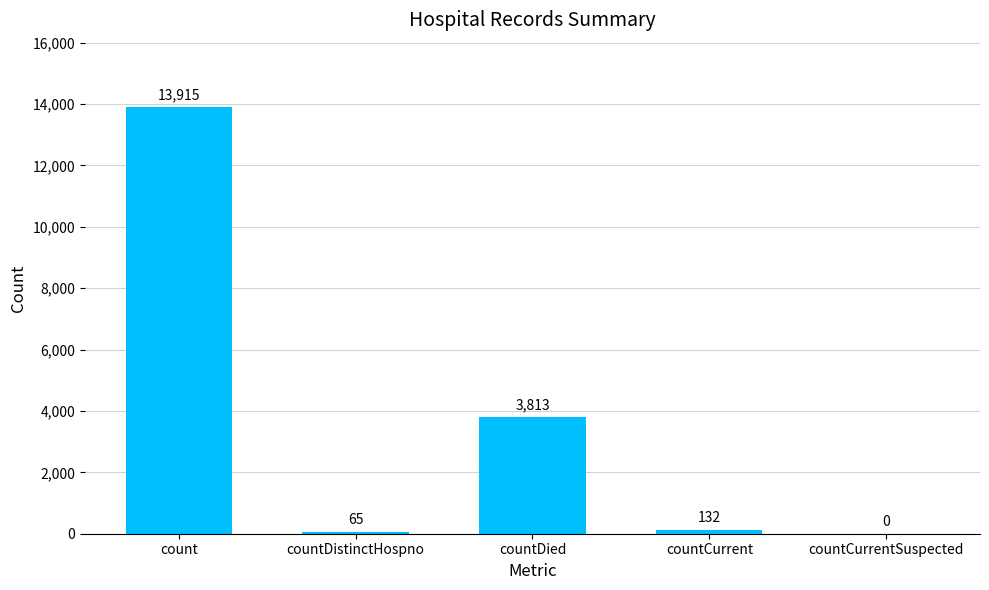

How many data points does each series have?

5